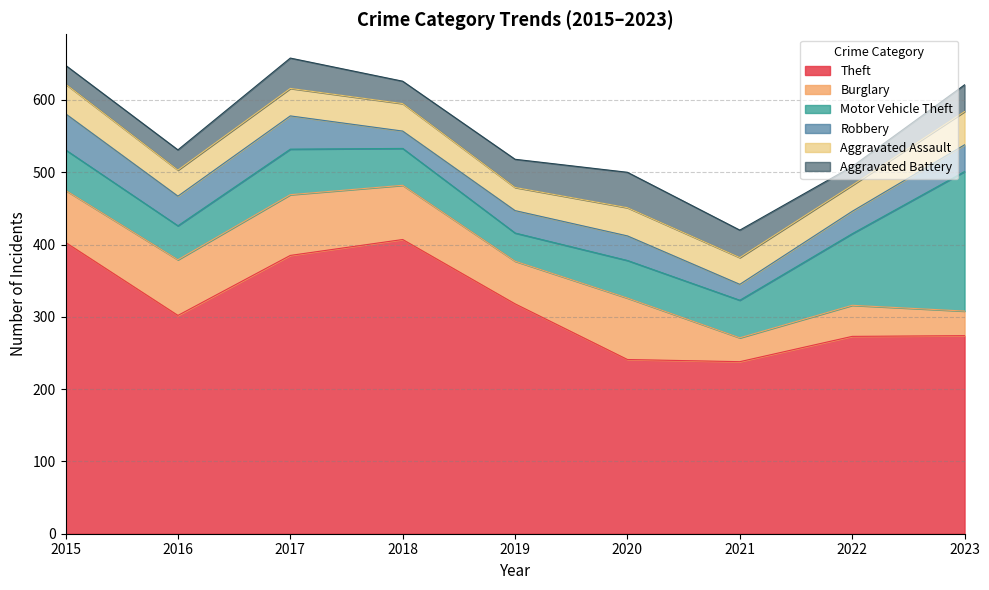

At which label does Theft reach its peak?

2018